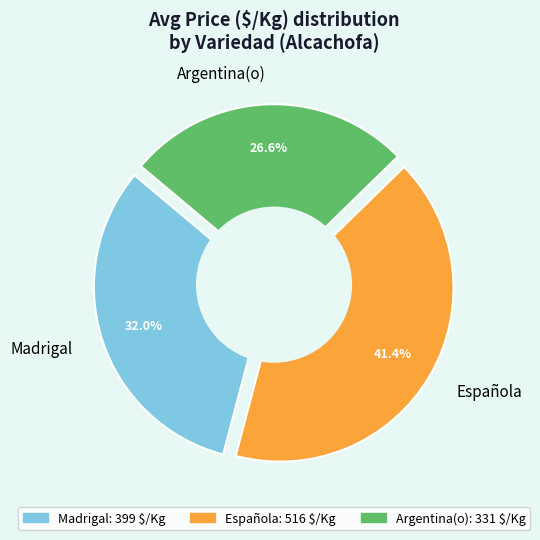

What percentage is NOT represented by 5?

98.4%